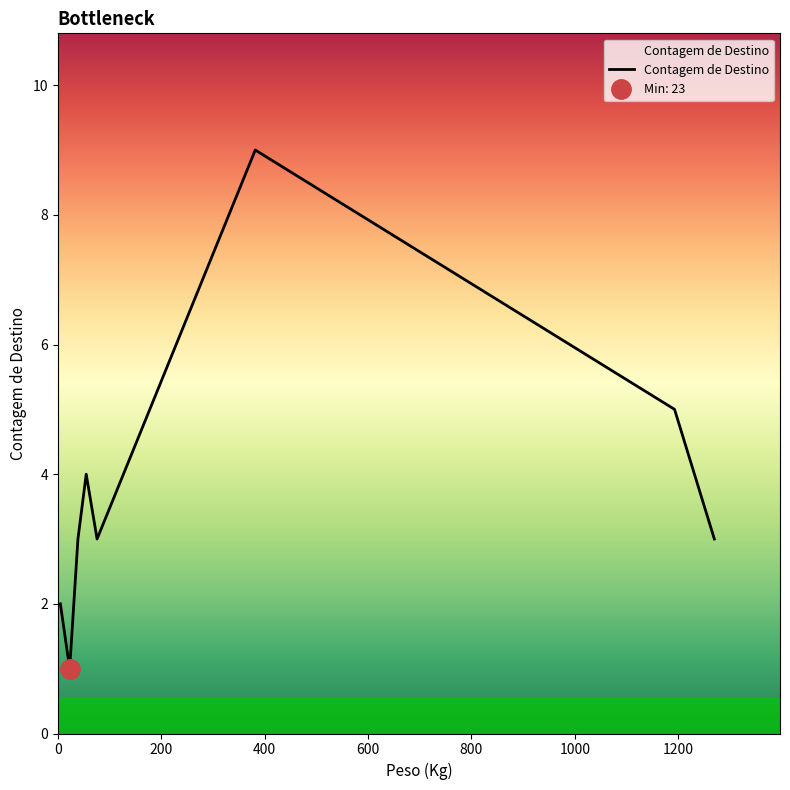

How many points are higher than both their immediate neighbors (excluding endpoints)?

2